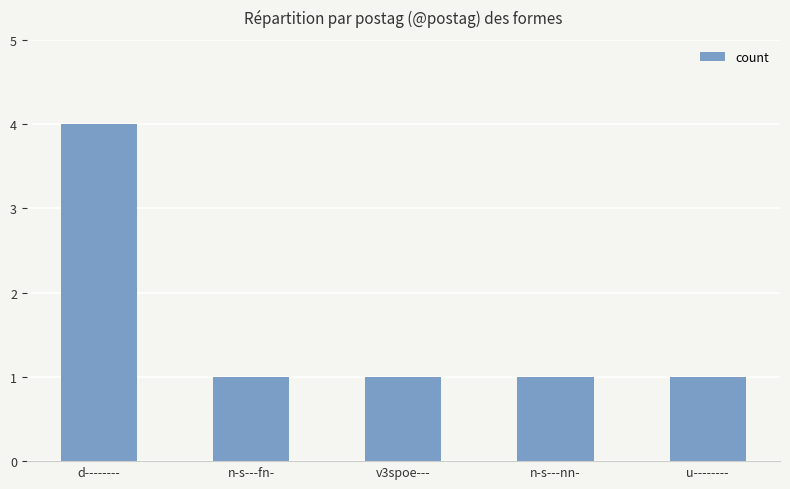

How many series are shown in this chart?

1